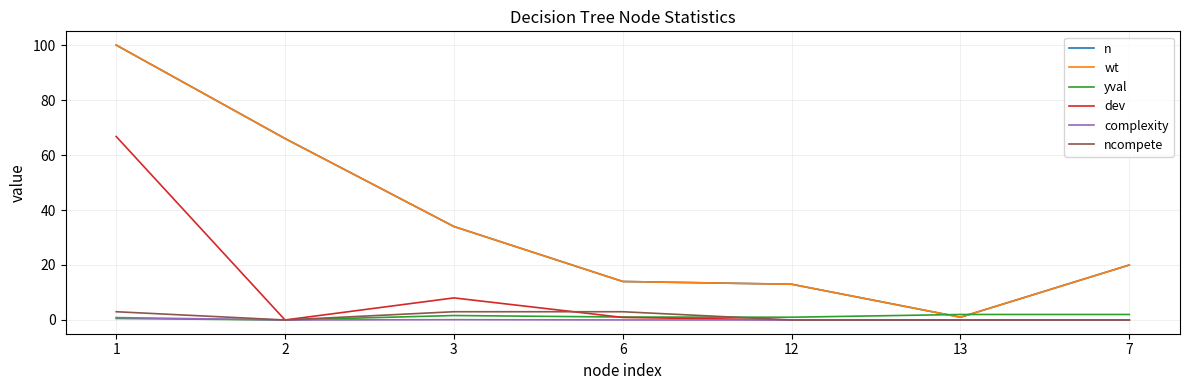

At which category is the sum across all series the highest?

1